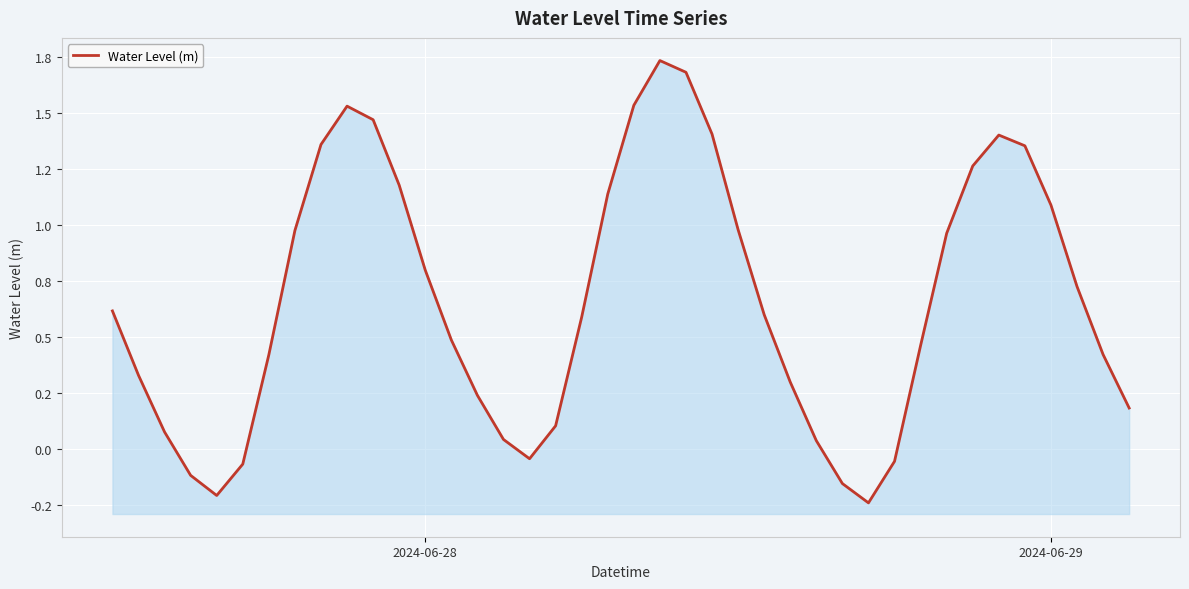

What is the sum of all values?

26.6